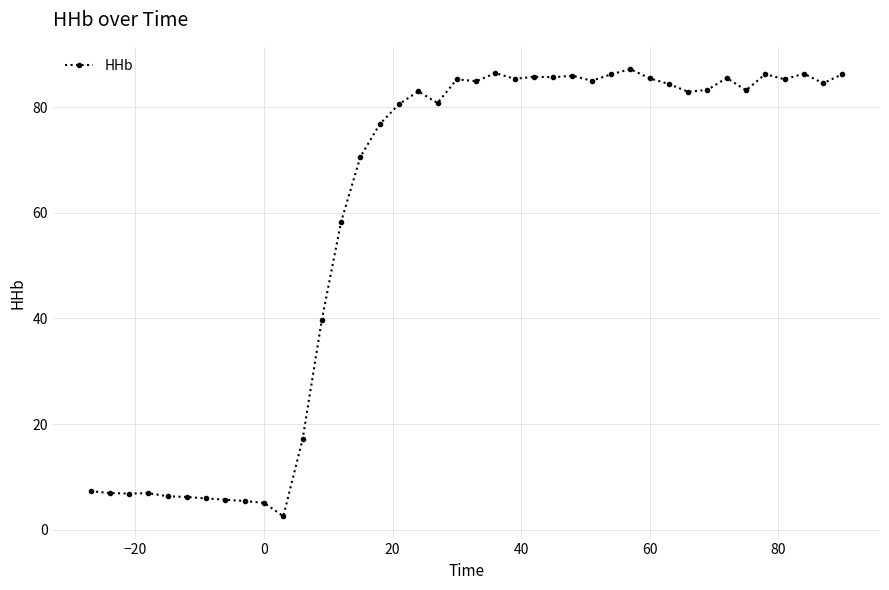

What is the difference between the second highest and minimum values?

83.8